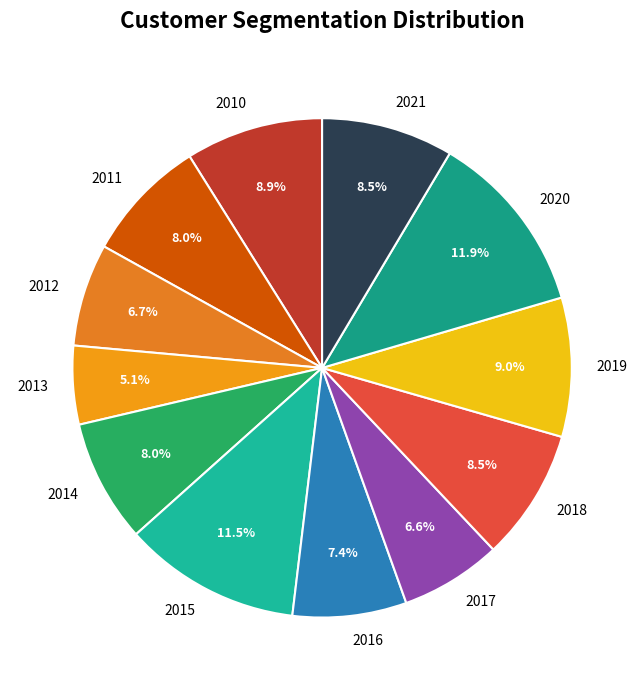

Combined, what portion of the pie is 2018 and 2014?

16.5%